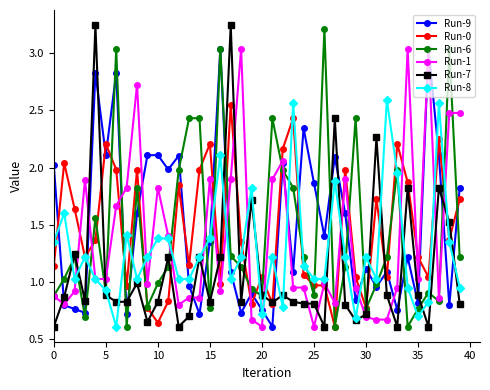

After their last crossing, which series has the higher values: Run-0 or Run-8?

Run-0